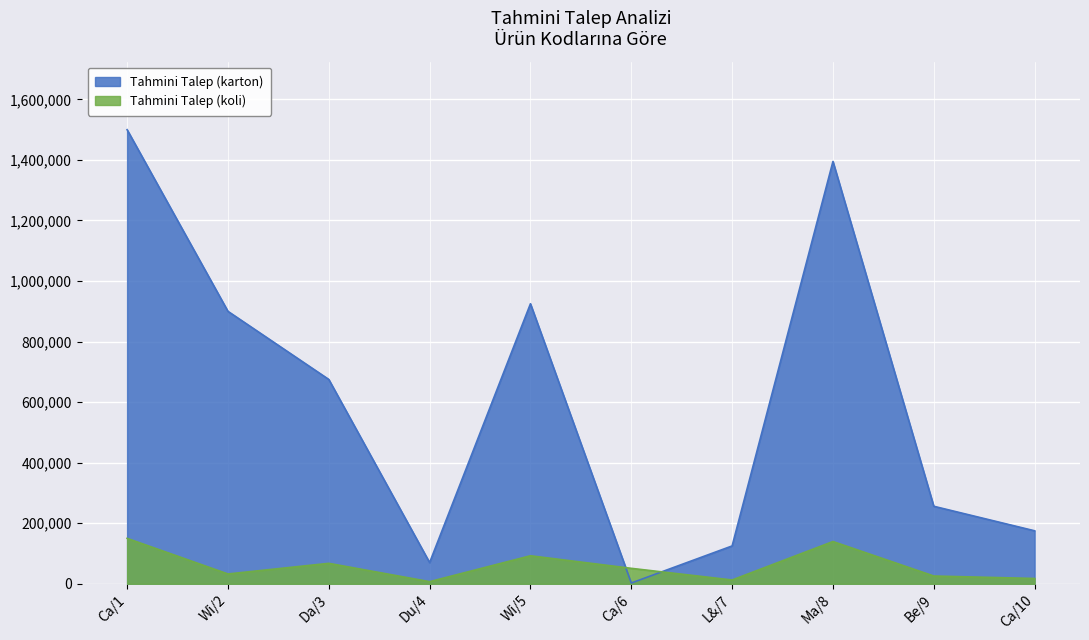

What is the value of the Tahmini Talep (karton) point at the 10th from the left?

175000